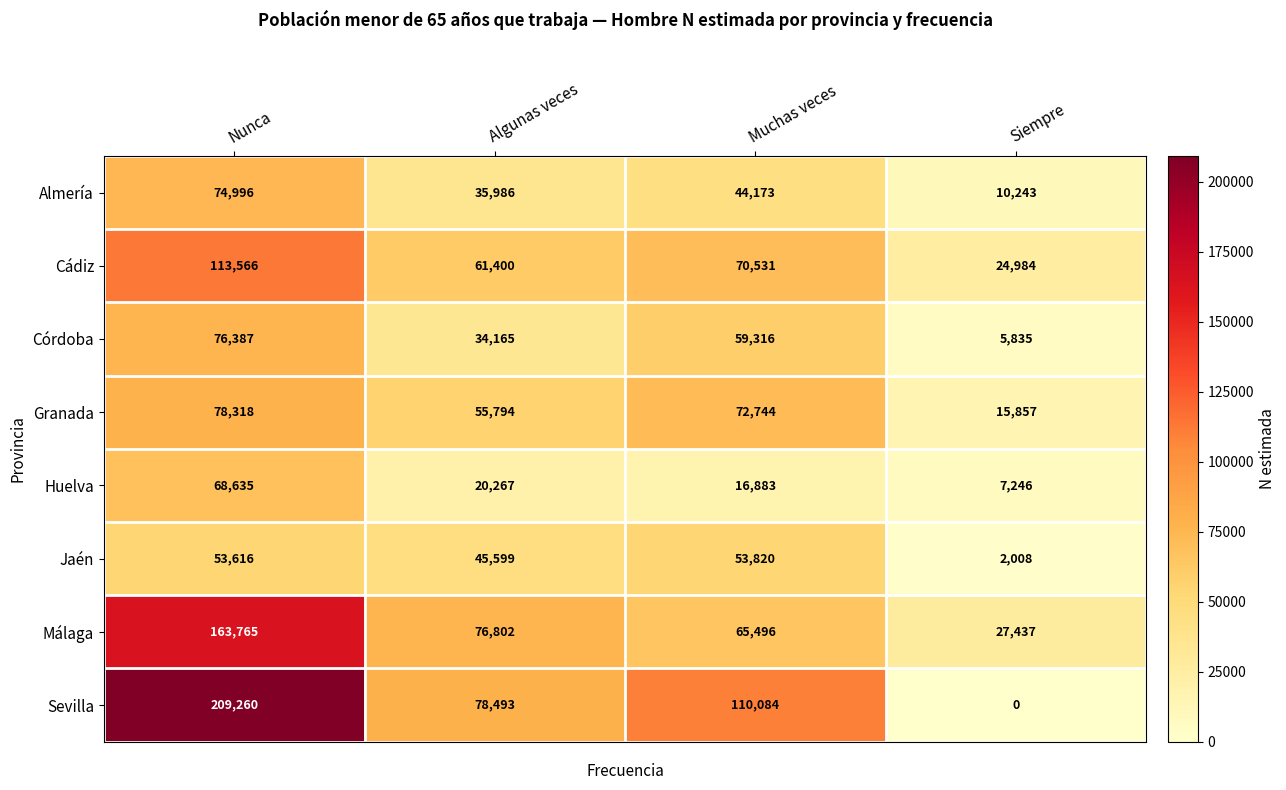

The Málaga series shows 27437 at Siempre. True or false?

True